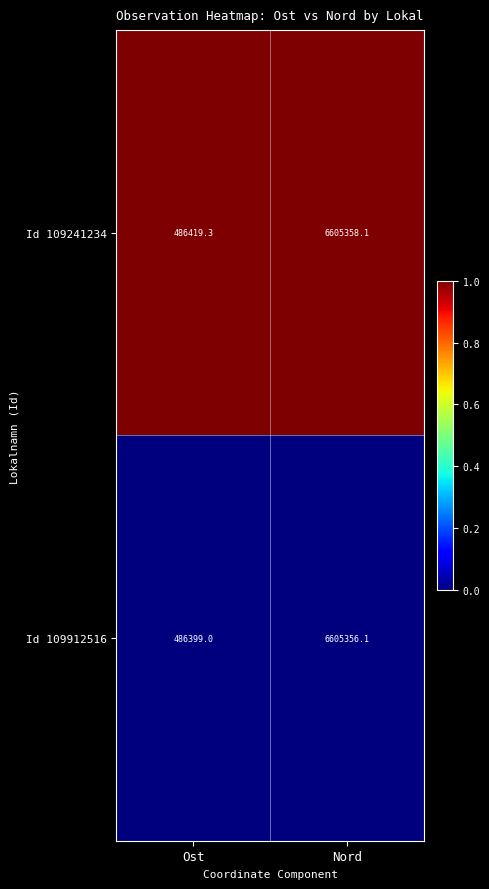

What is the sum of the Id 109241234 values at Nord and Ost?

7091777.4